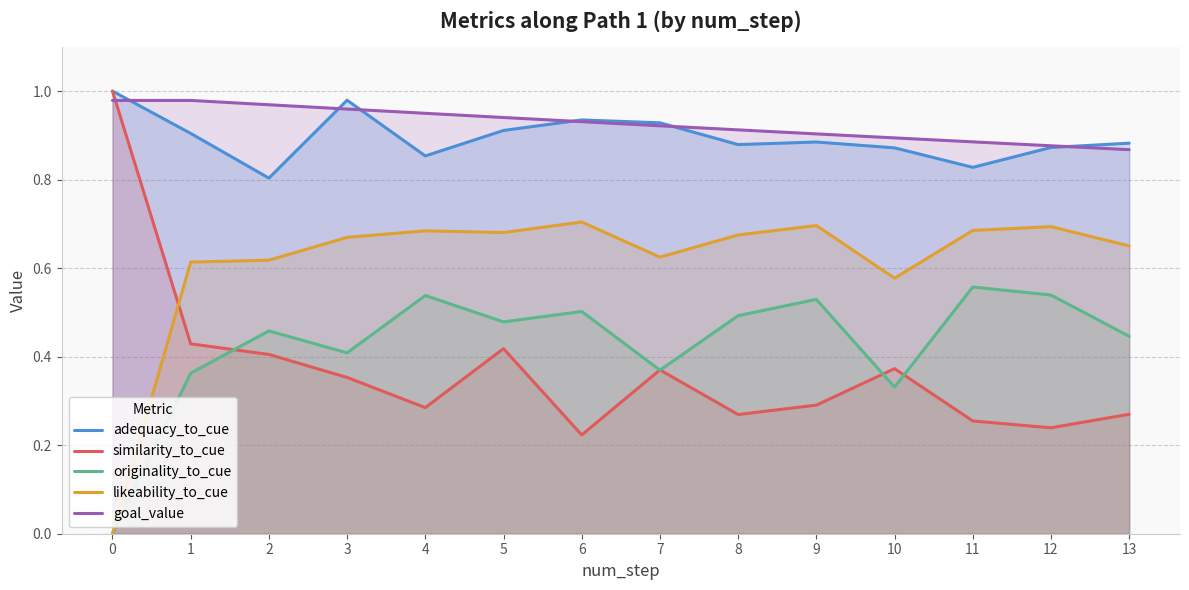

What is the difference between the highest and lowest values at 8?

0.6